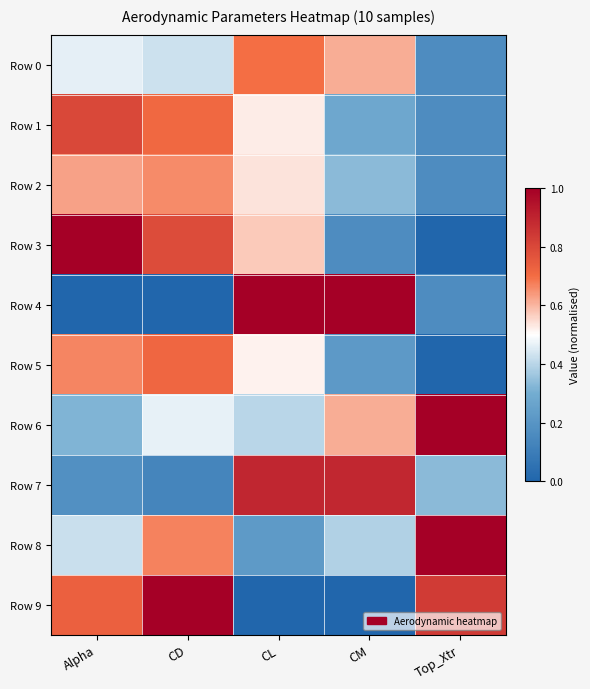

Rank the series by their maximum value, from lowest to highest.

Row 2, Row 0, Row 5, Row 1, Row 7, Row 3, Row 4, Row 6, Row 8, Row 9